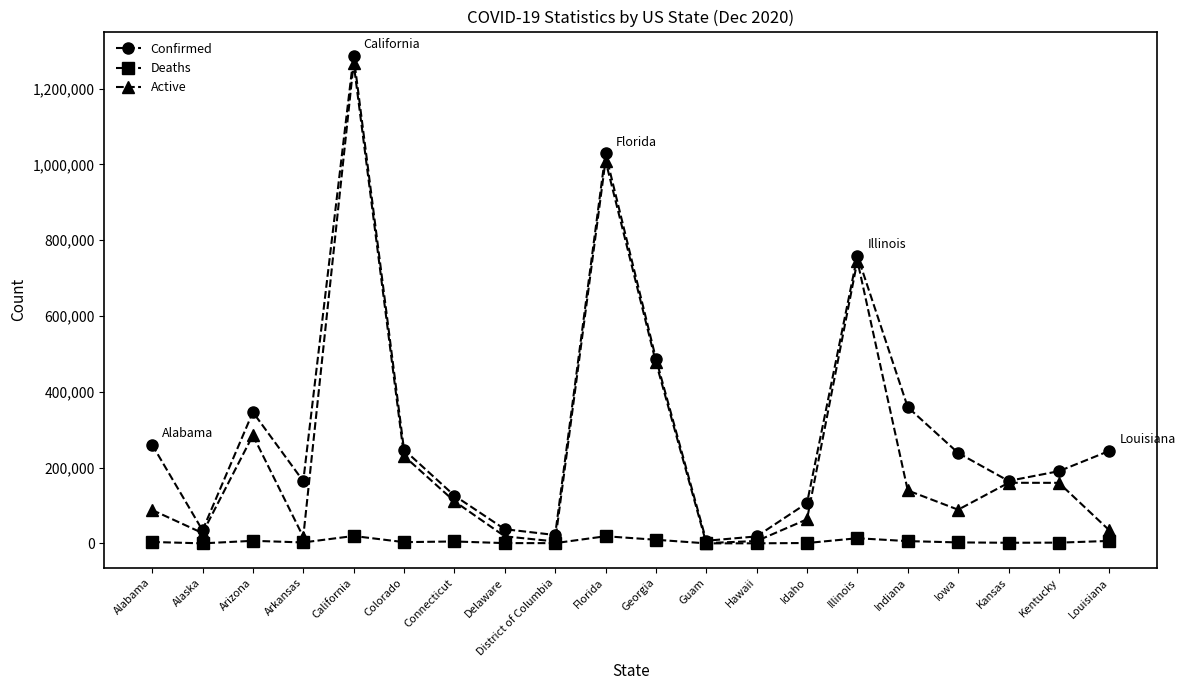

At which category is the sum across all series the highest?

California